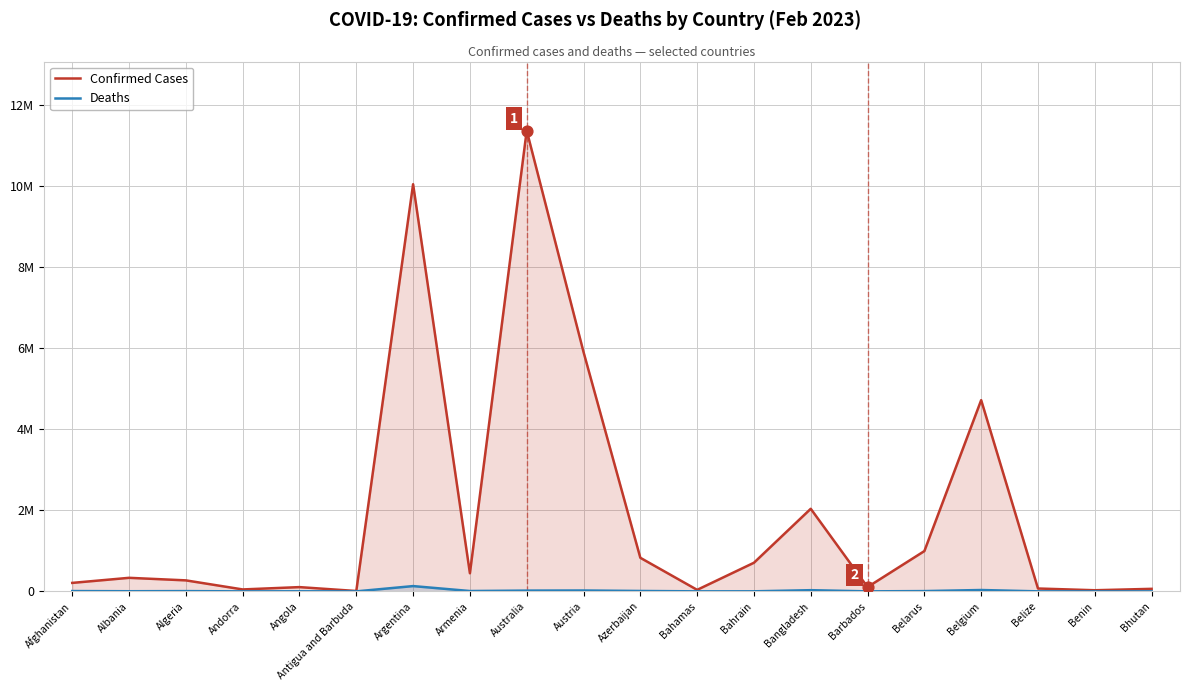

Which series has the largest Y range (max minus min)?

Confirmed Cases